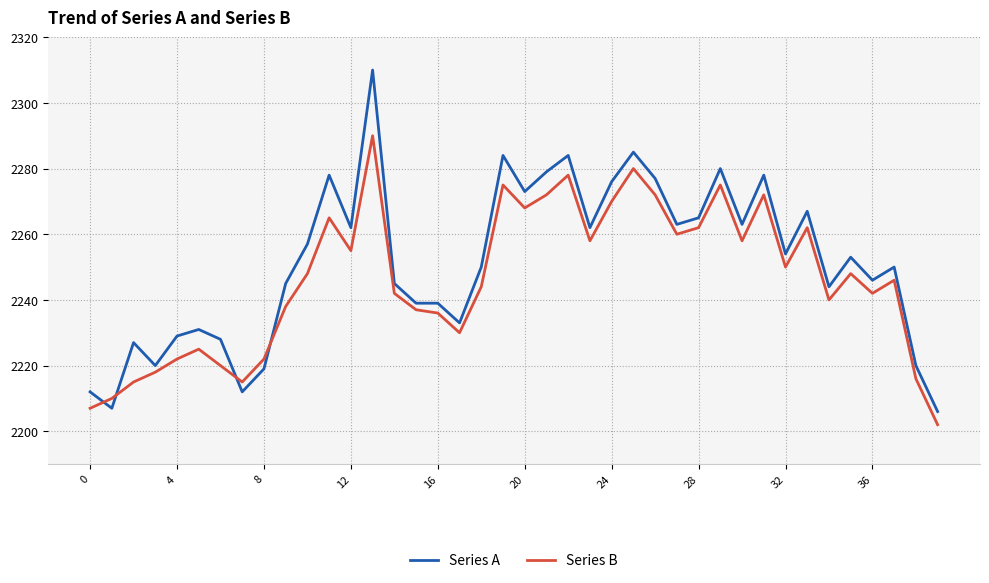

What is the difference between the maximum and minimum values in the Series A series?

104